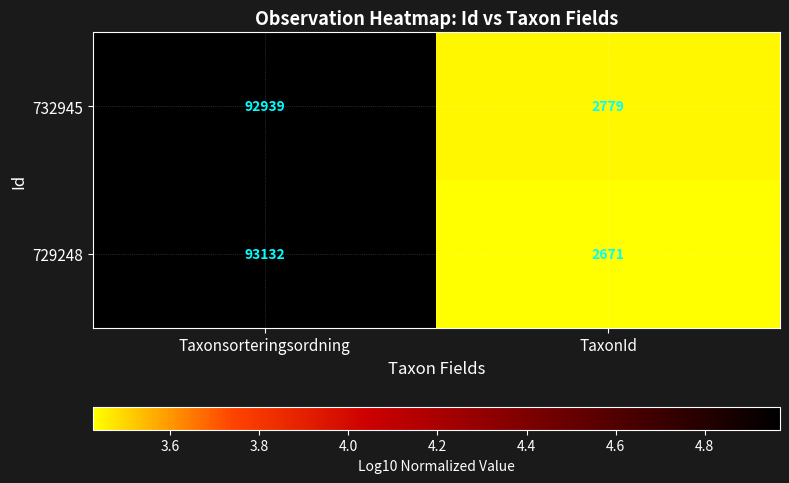

What is the difference between the maximum and minimum values in the 732945 series?

90160